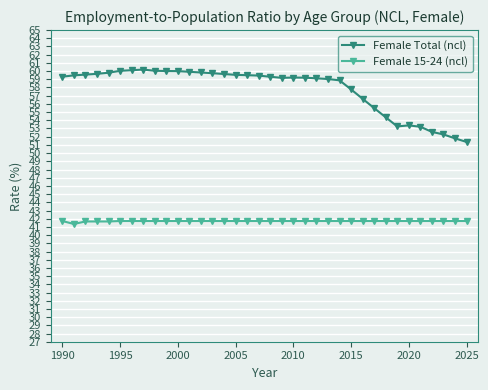

What is the difference between the second highest and second lowest values in the Female 15-24 (ncl) series?

0.1